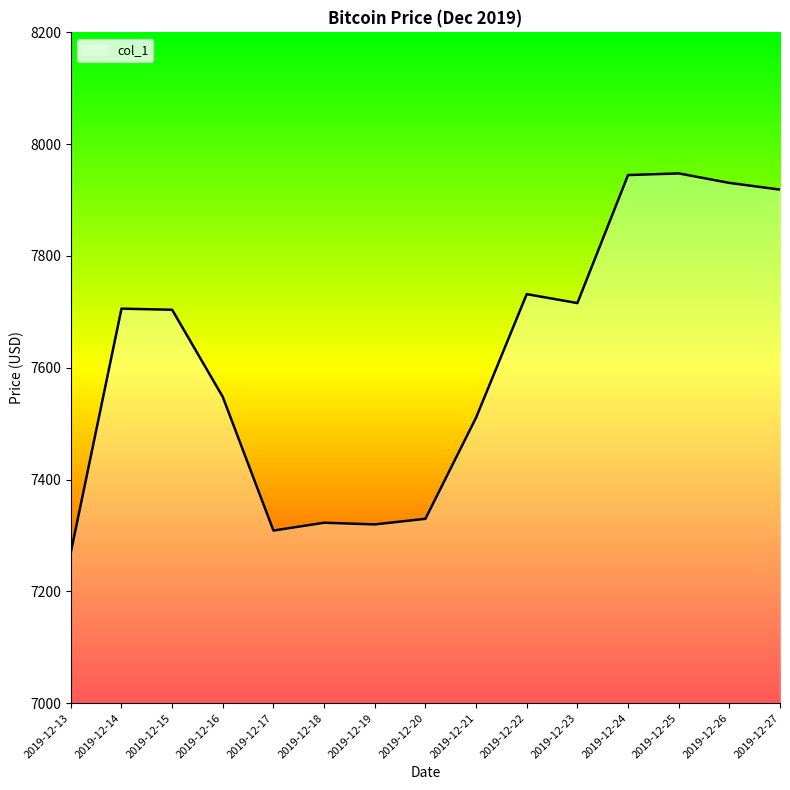

What is the ratio of the value at 2019-12-26 to the value at 2019-12-17?

1.1